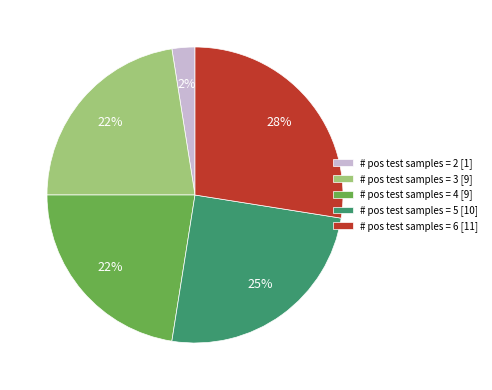

To the nearest percent, what is the average slice percentage?

20%